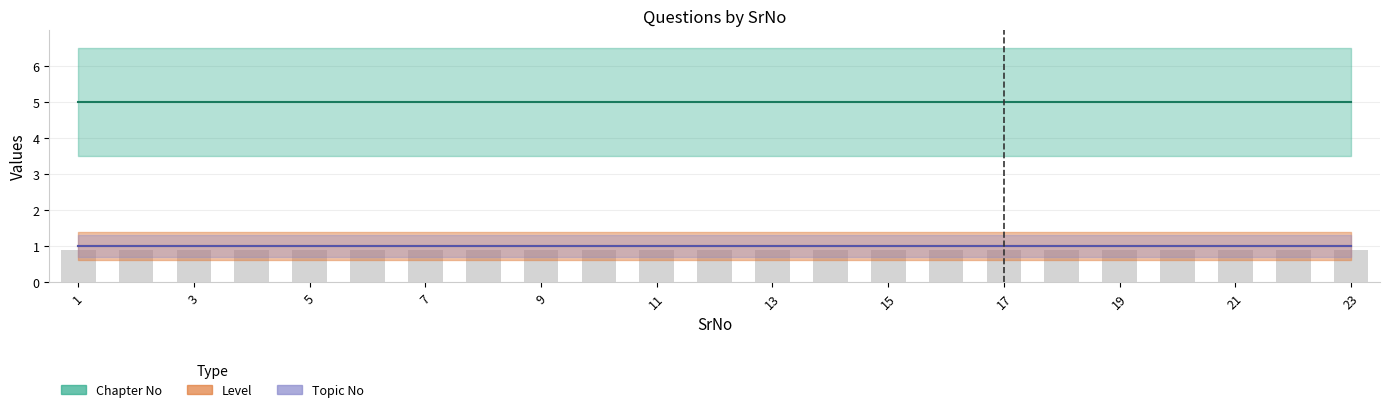

At how many categories does at least one series exceed 1?

23